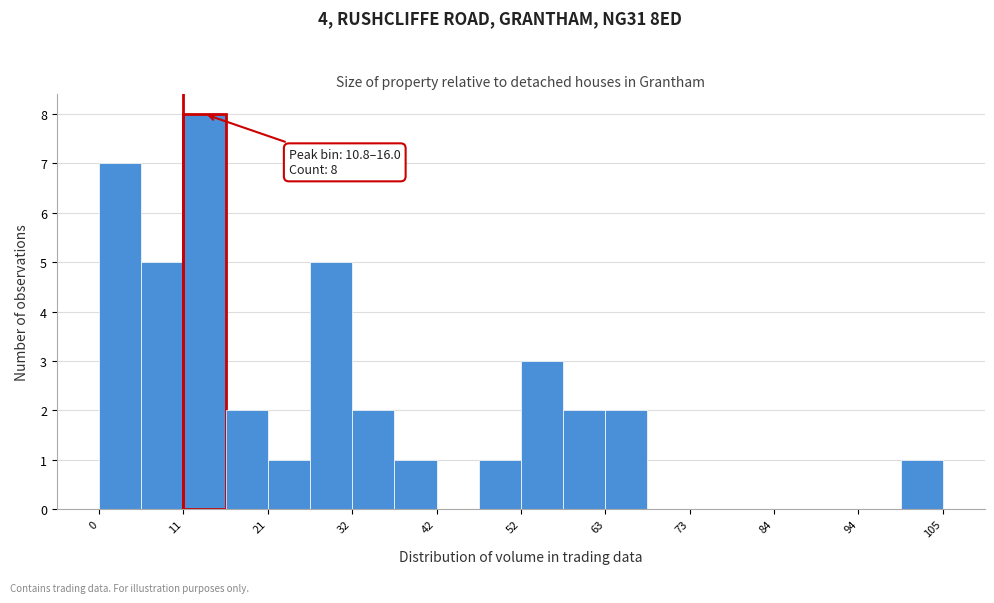

Around what value on the x-axis is the tallest bar? Give the approximate position of its centre, as read against the axis.

14